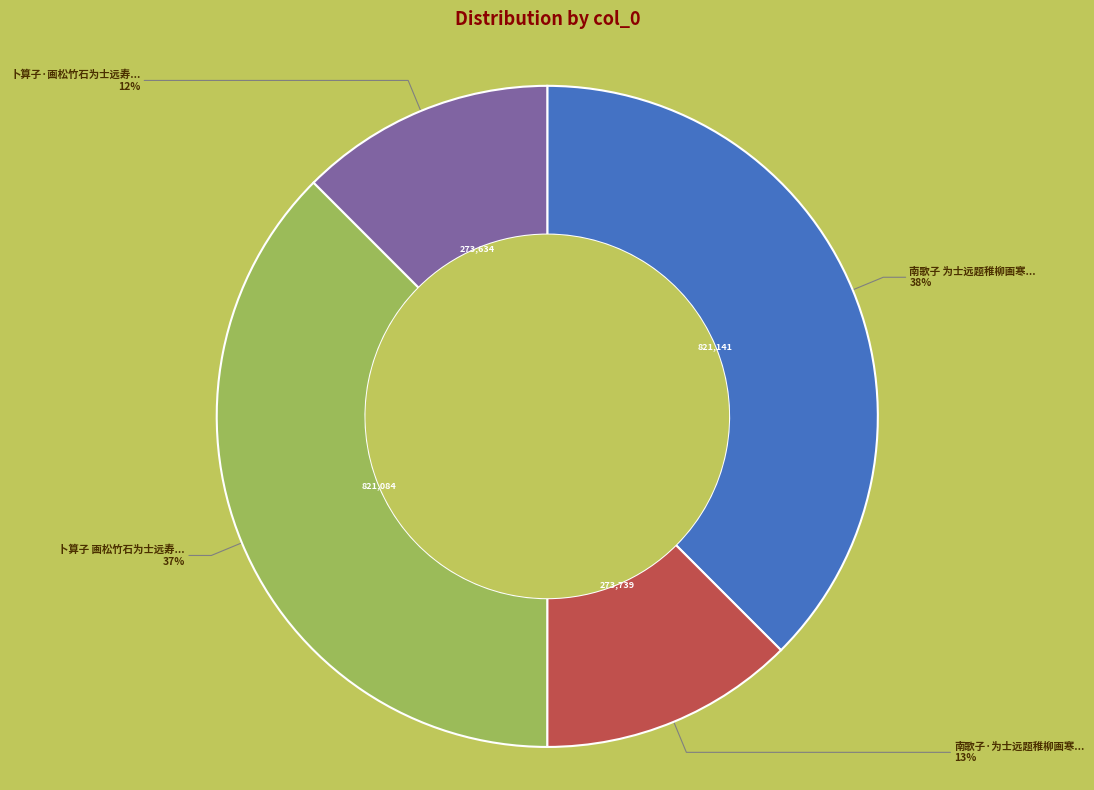

To the nearest percent, what is the average slice percentage?

25%